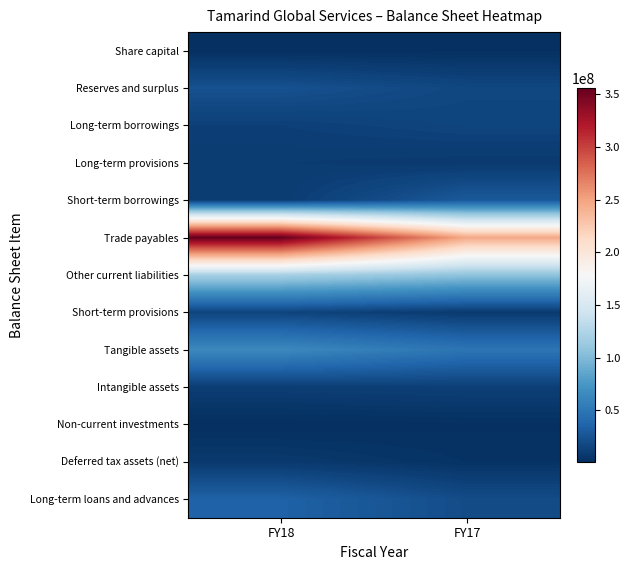

Which label corresponds to the largest value in the chart?

FY18